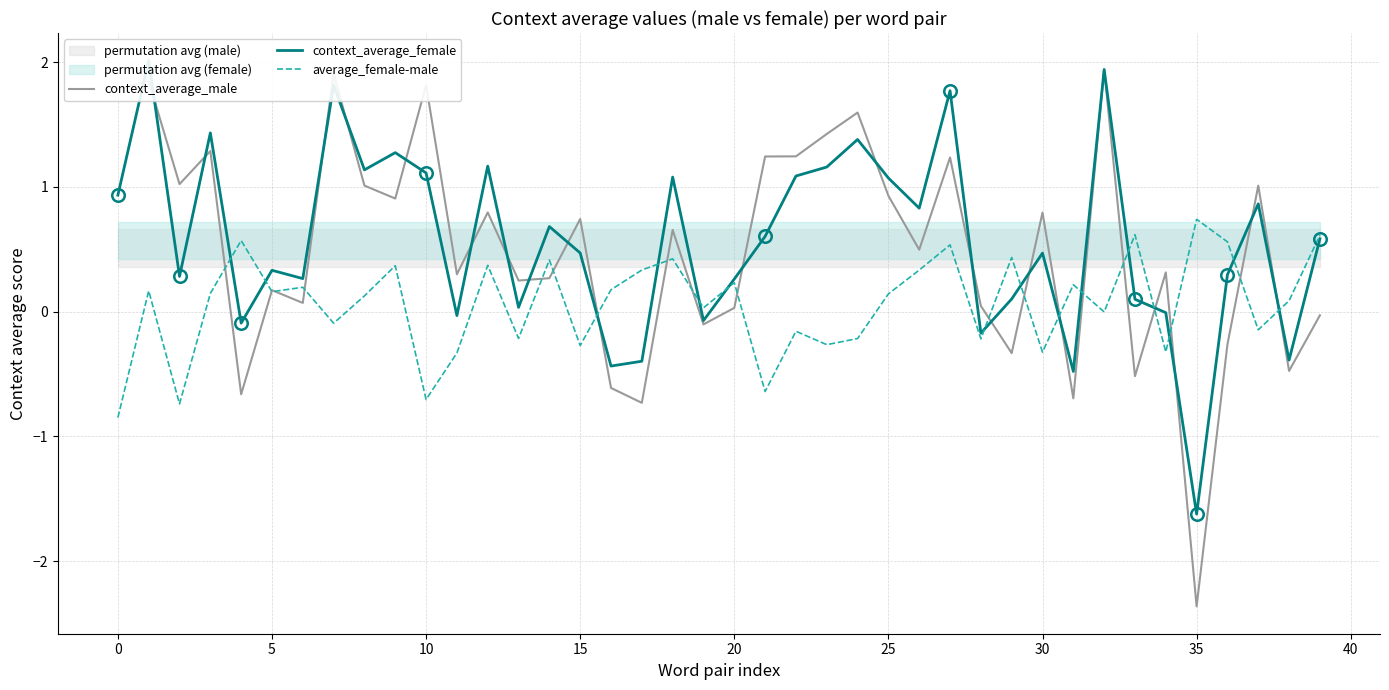

What is the highest value of the average_female-male series?

0.7